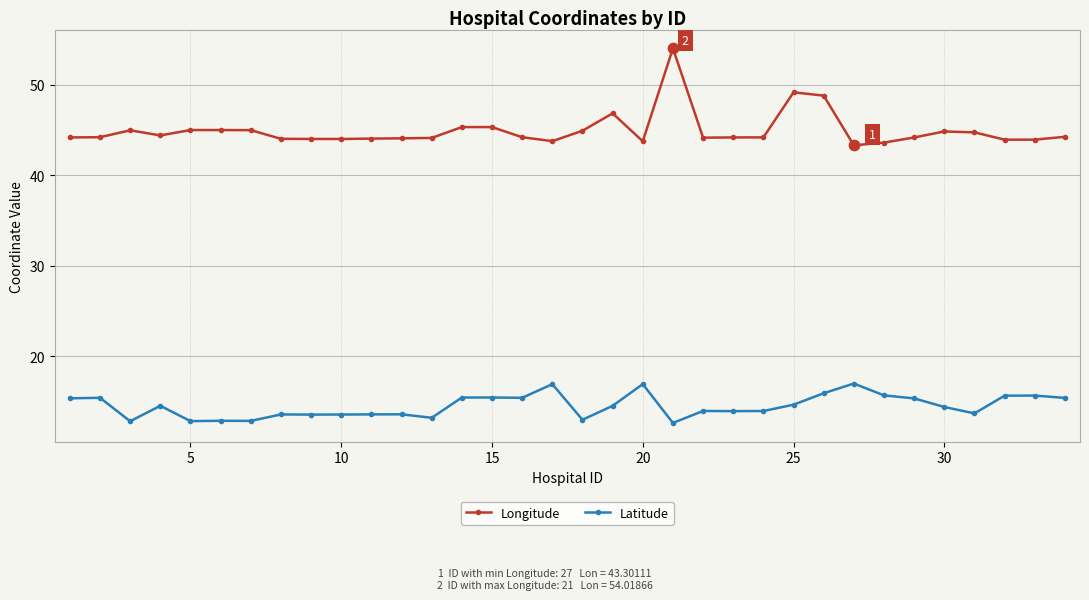

Which series has the widest spread of values?

Longitude